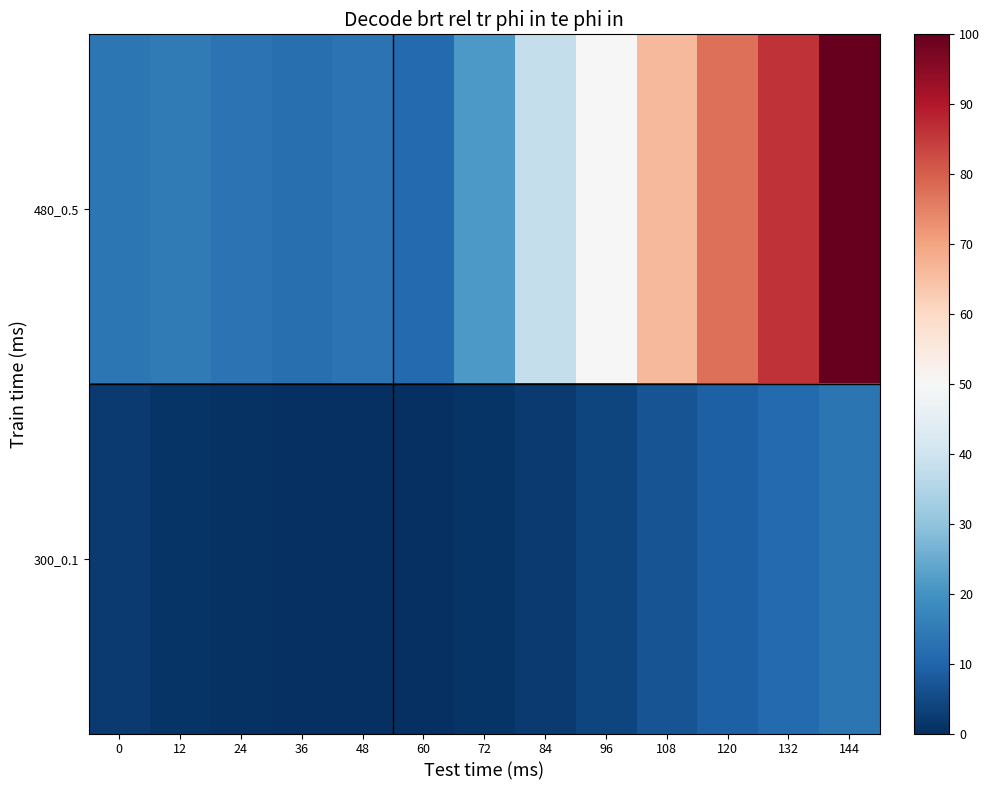

How many distinct data groups are displayed?

2